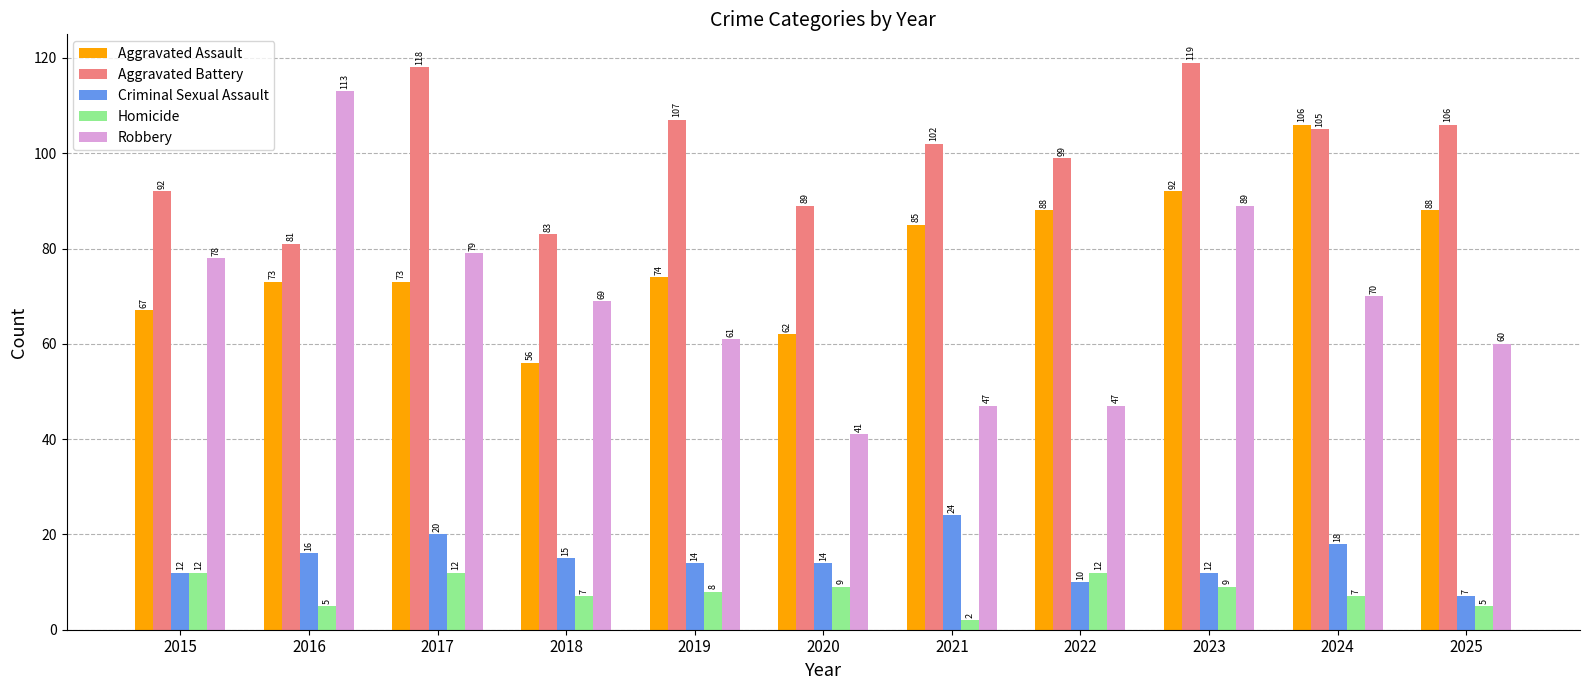

What is the difference between the highest and lowest values at 2021?

100